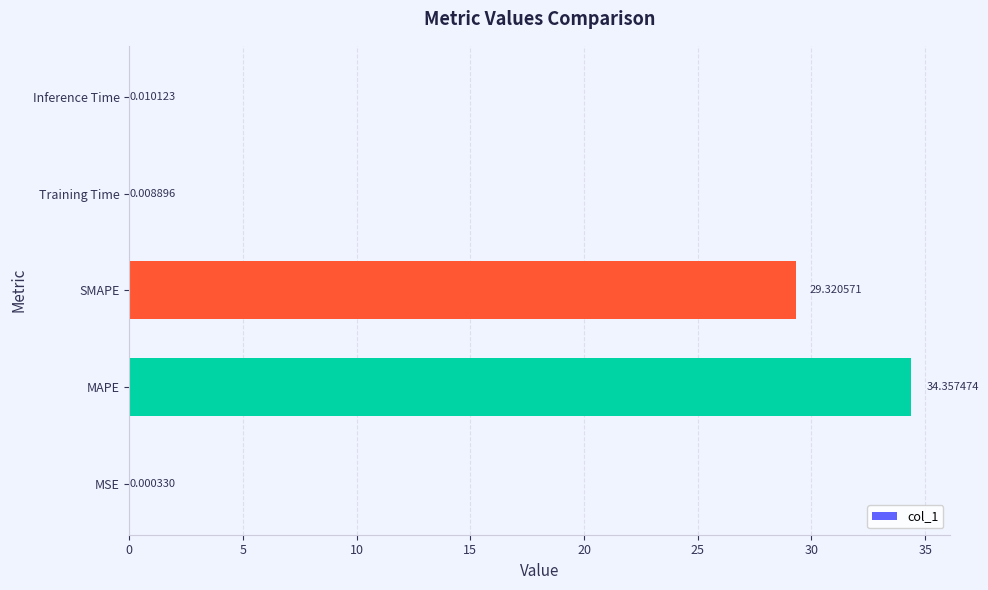

Where is the data nearest to the value 17?

SMAPE